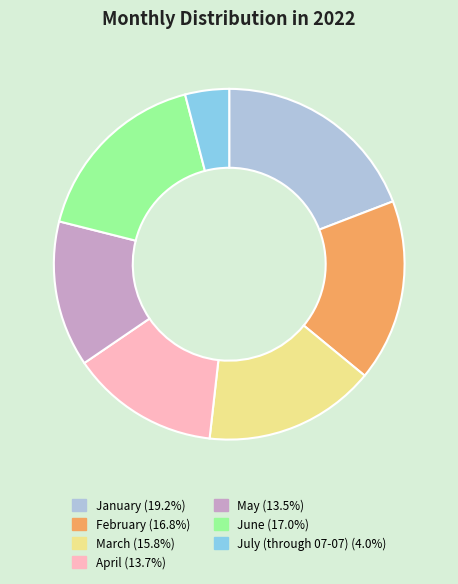

Count the number of slices in the pie.

7